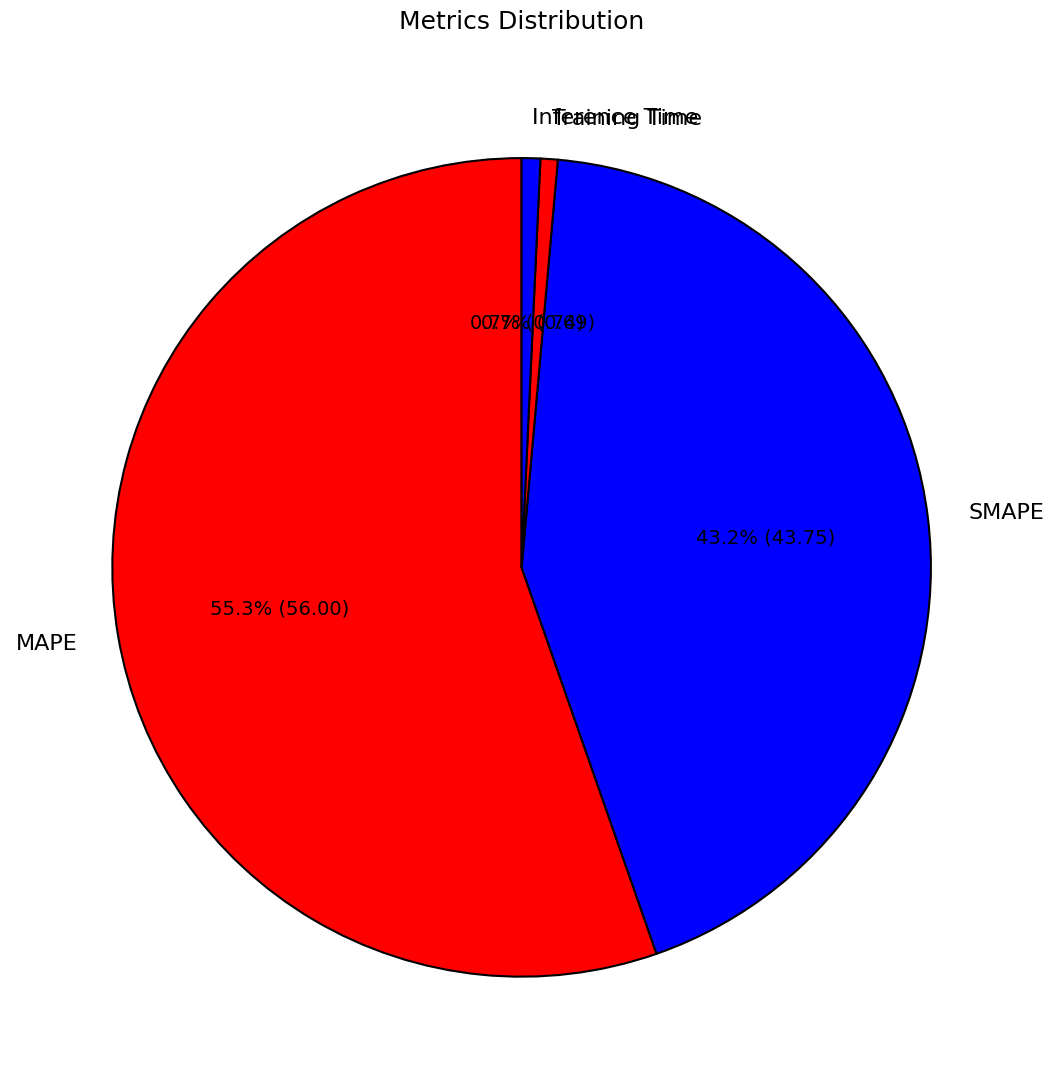

Does any single category account for the majority?

Yes